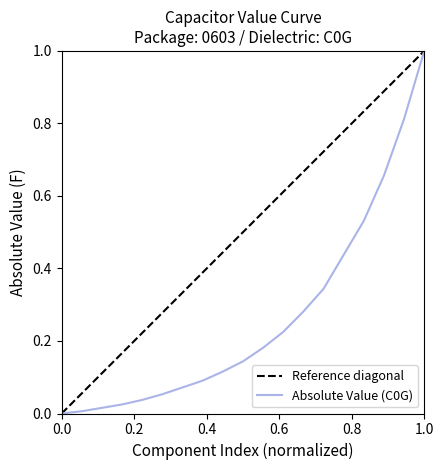

What is the highest value of the Absolute Value (C0G) series?

1.0